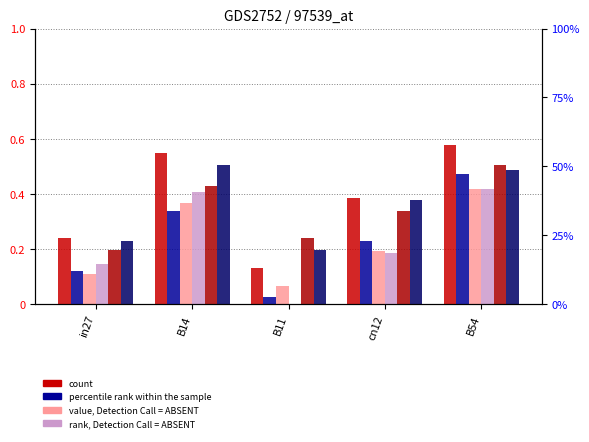

Is it true that job172_scenario2_324 equals 0.9 at B14?

False